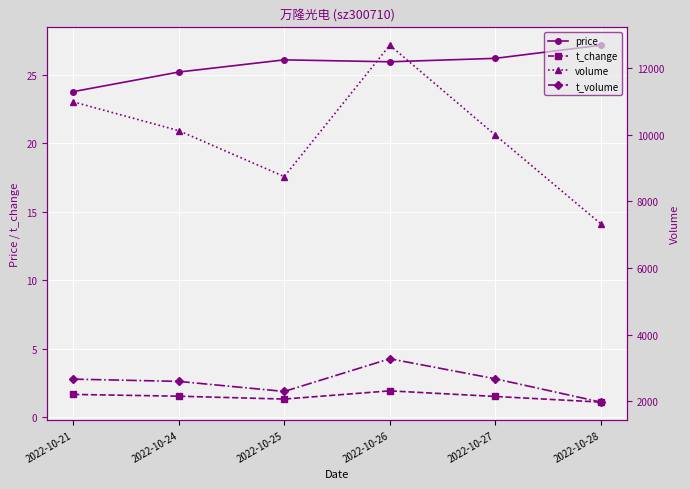

At how many categories does at least one series exceed 2205?

6